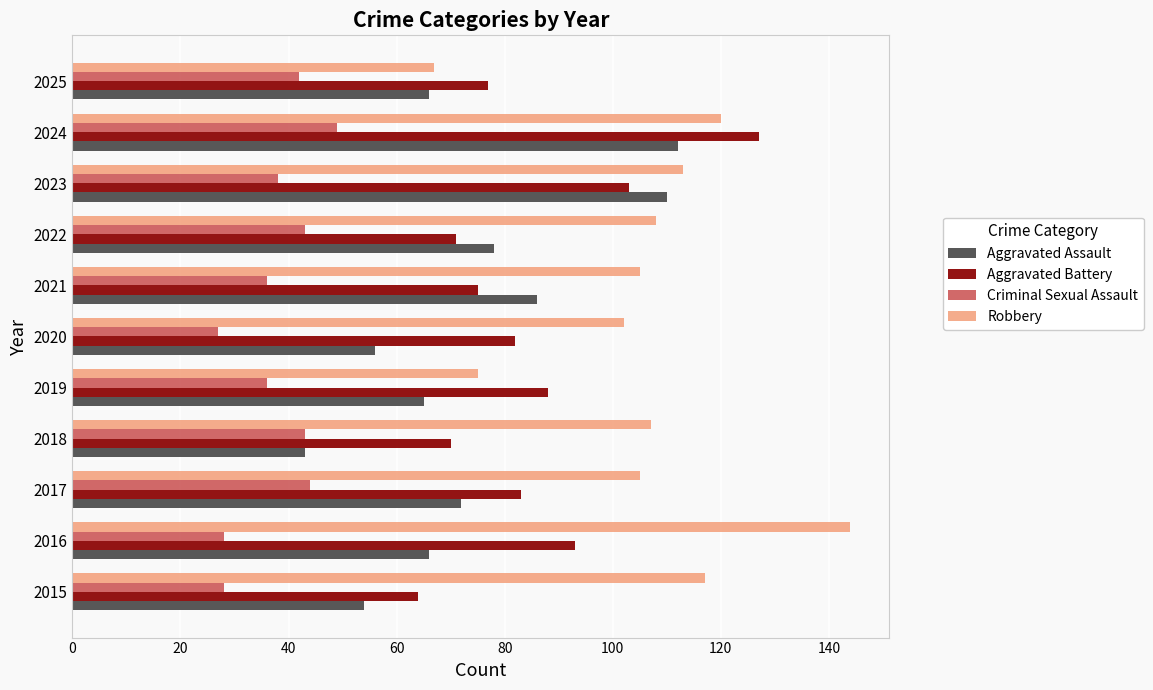

List the series in order of their peak value, lowest first.

Criminal Sexual Assault, Aggravated Assault, Aggravated Battery, Robbery